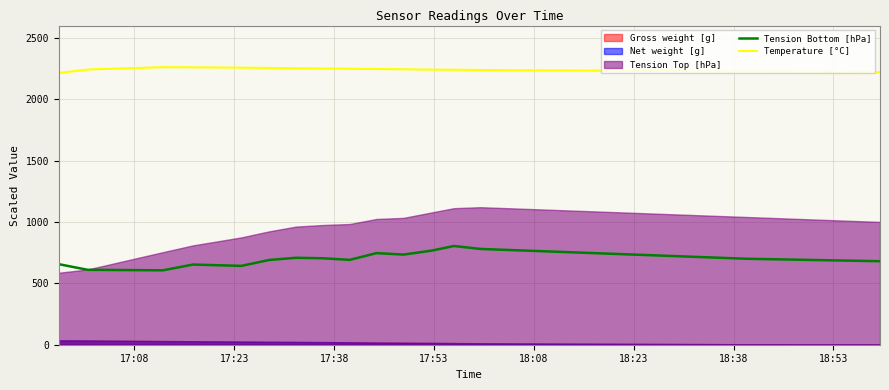

How many lines are shown in the chart?

2